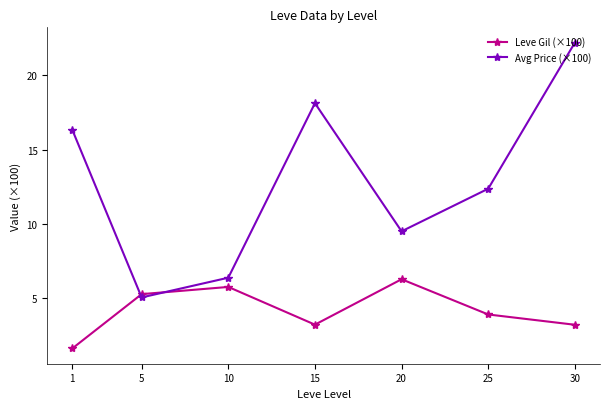

True or false: Avg Price (×100) has more than 0 interior local peaks.

True